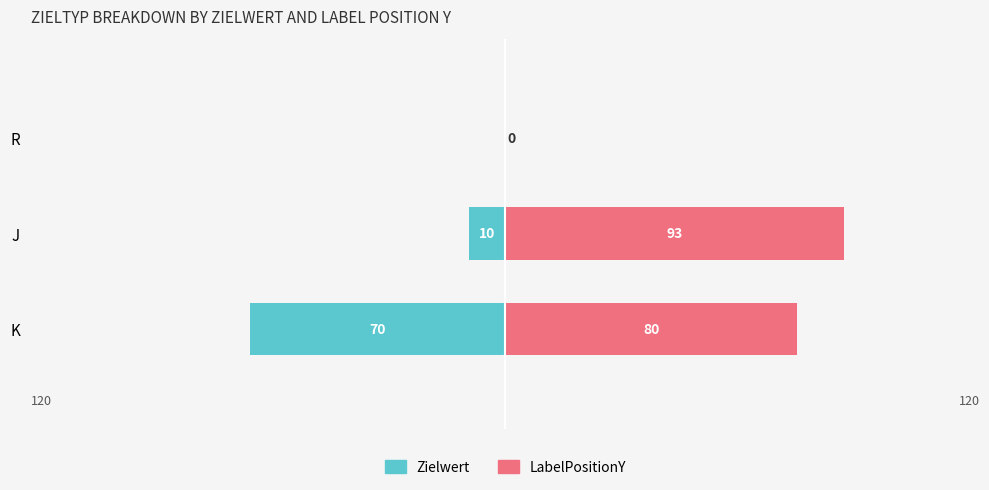

Count the number of categories in the chart.

3